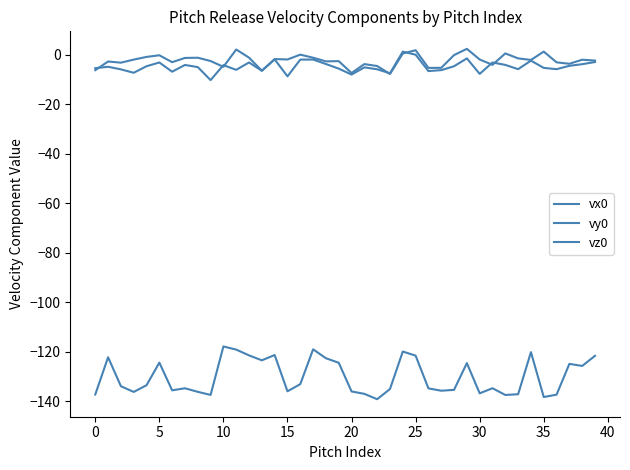

In vz0, how many points are higher than both neighbors (excluding endpoints)?

13